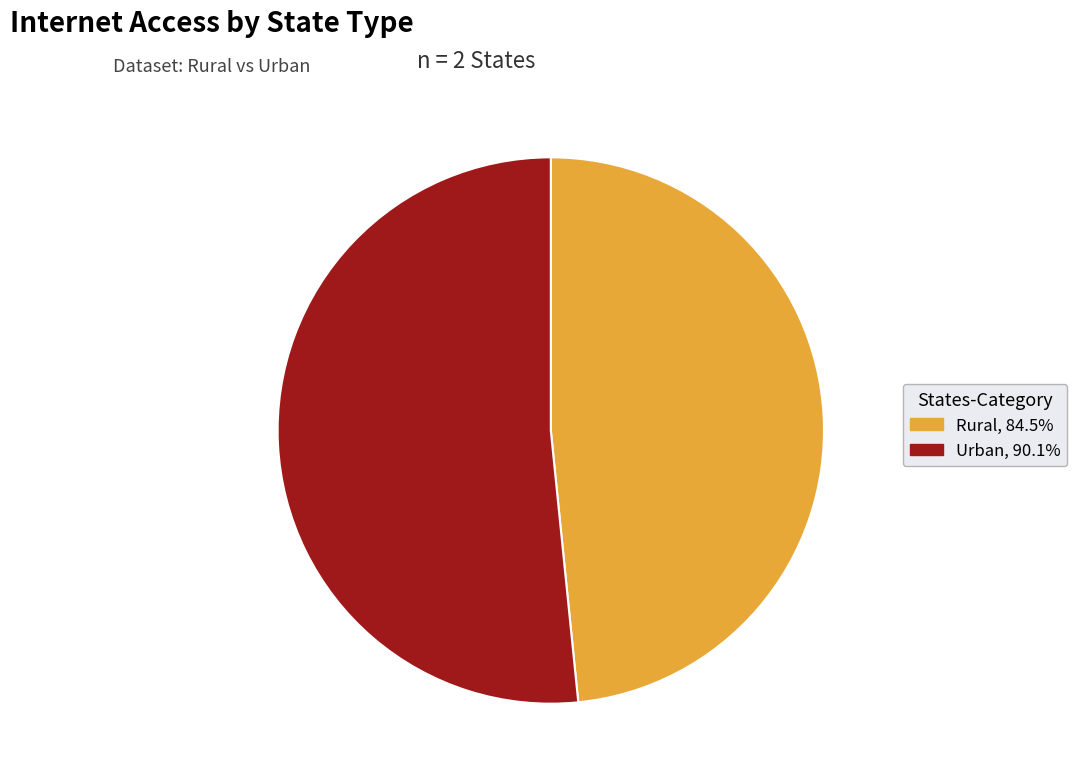

What is the ratio of the value at Urban to the value at Rural?

1.1